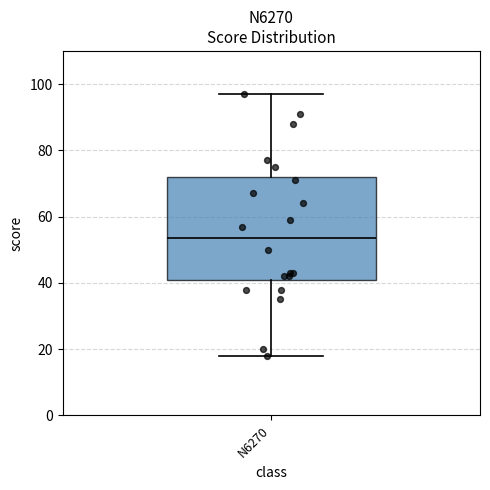

Transcribe this box plot: give where the median line is, the range the box spans, and where the two whiskers end, as read against the y-axis. The values are not printed on the chart, so give them approximately, as read against the axis.

median 54, box 42 to 72, whiskers 18 to 98